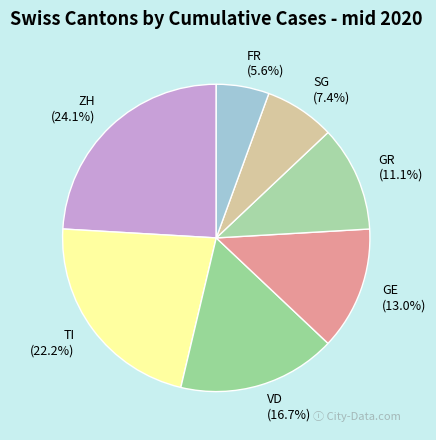

Is GR the majority of the pie?

No